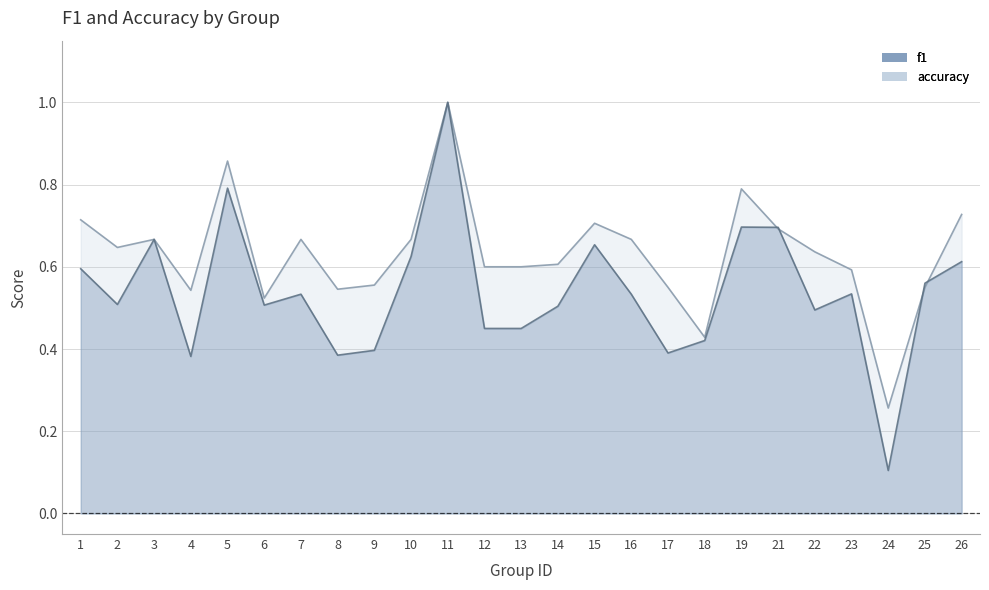

How many f1 values are between 0 and 1?

25